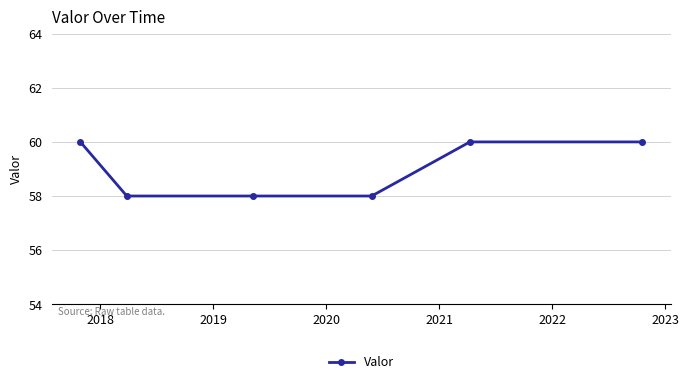

True or false: the data has more than 2 interior local peaks.

False